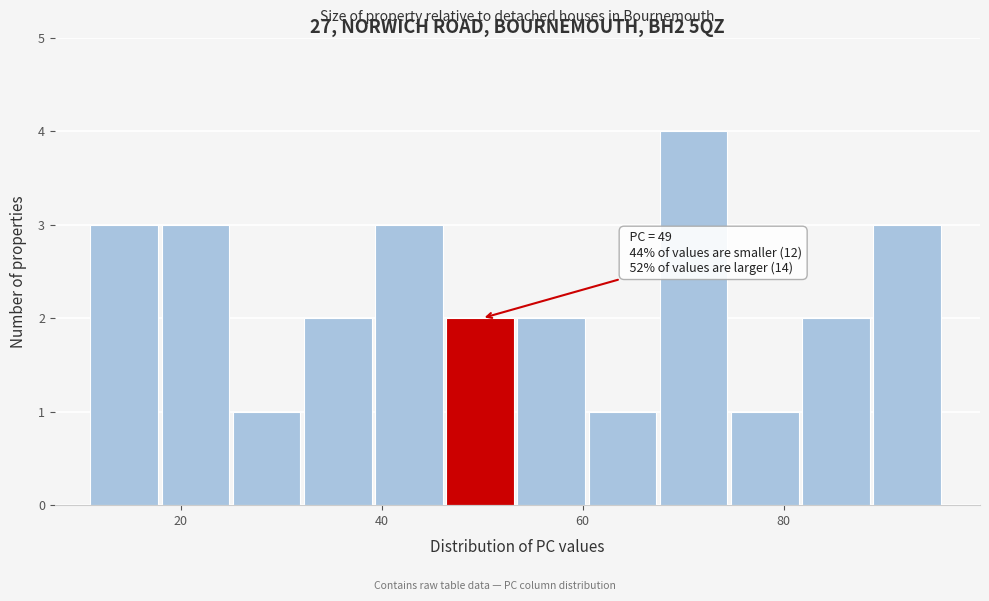

Read against the x-axis, roughly where is the centre of the tallest bar?

72